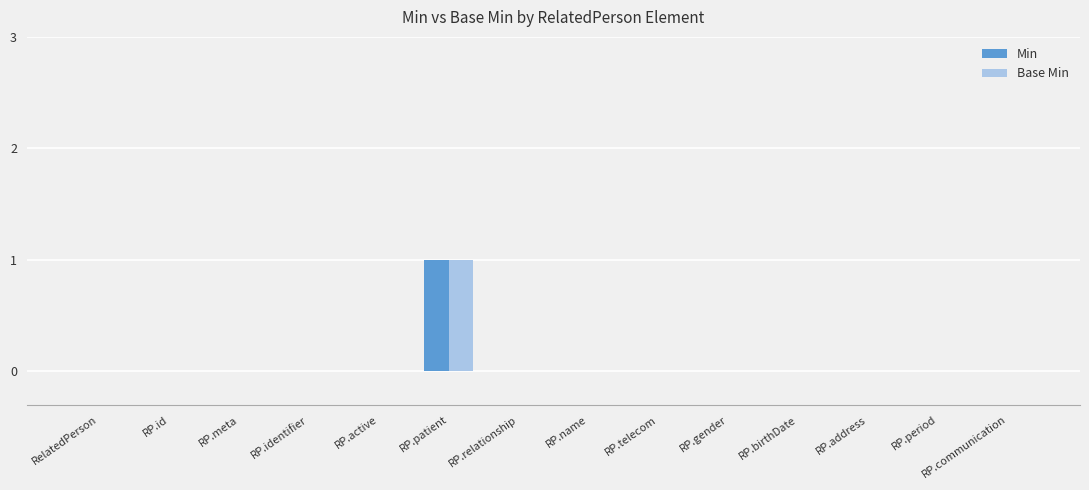

At which category is the sum across all series the highest?

RP.patient